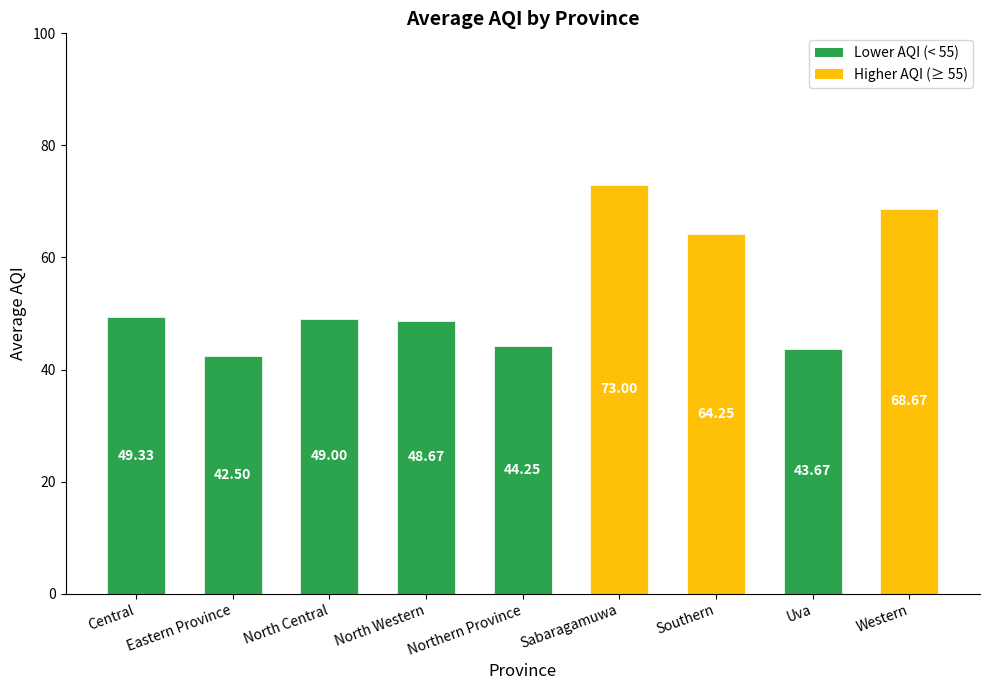

Is it true that the value at North Central is 49.0?

True